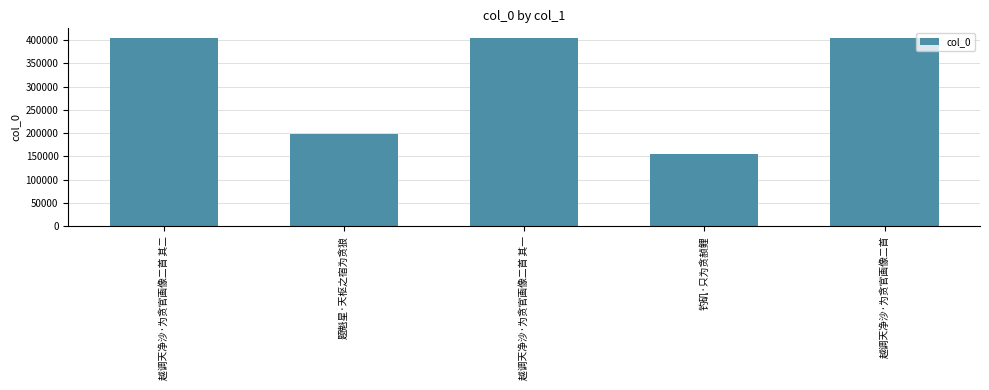

What is the label of the 1st bar from the left?

越调天净沙·为贪官画像二首 其二